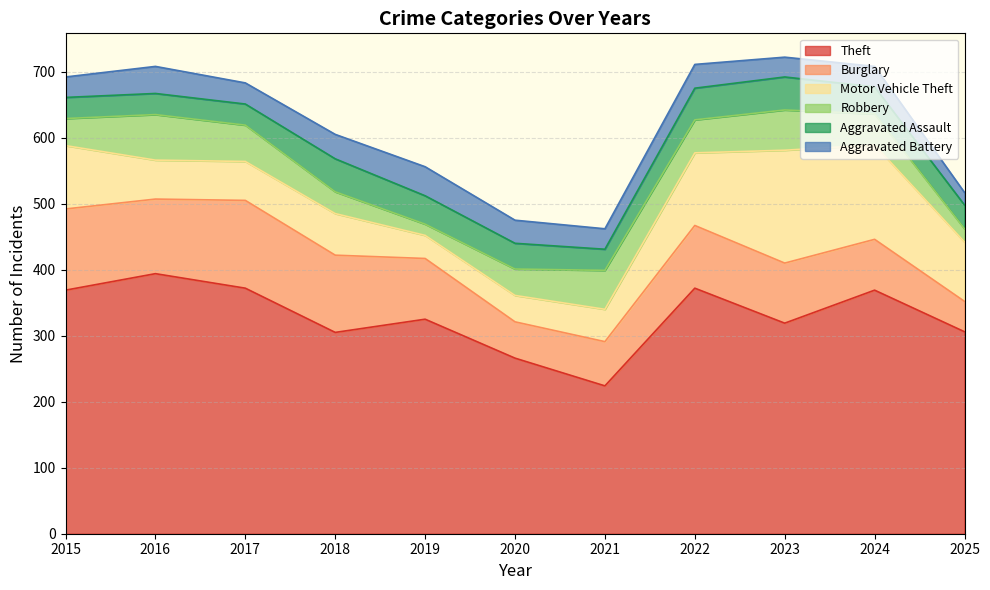

Does the chart display data point markers on the line(s)?

No